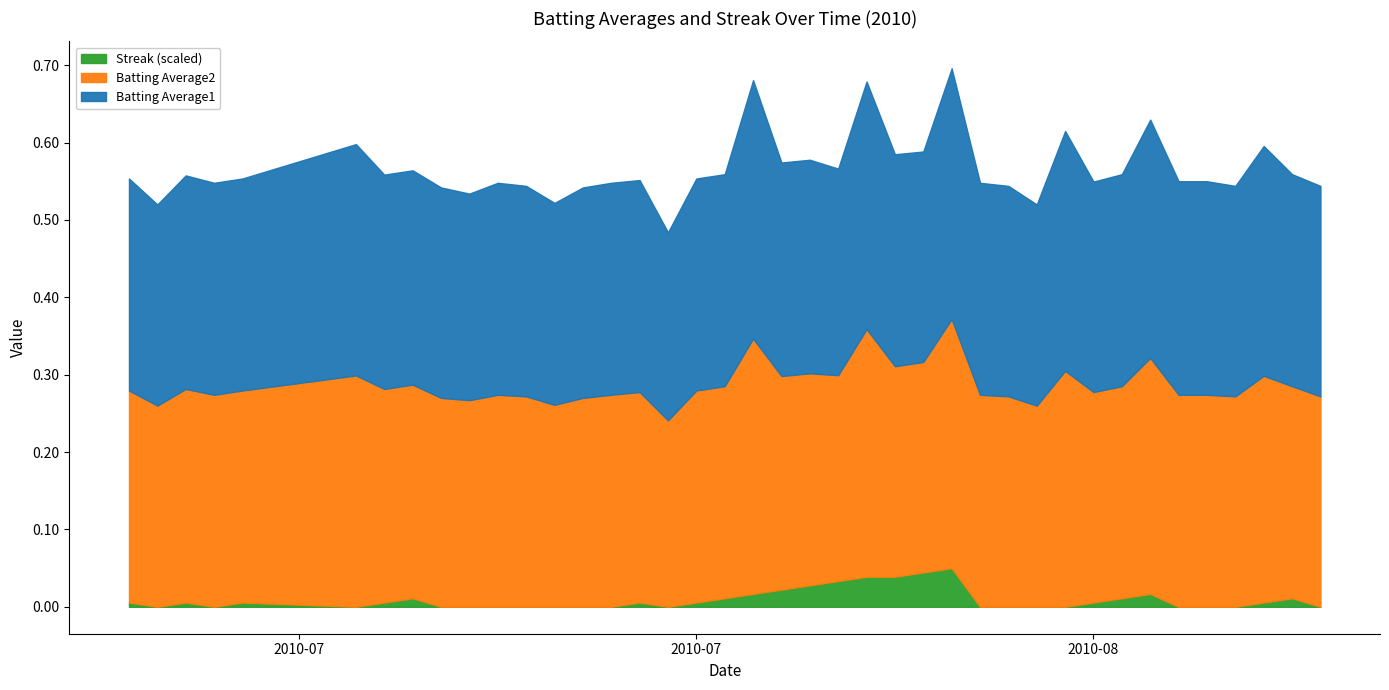

Reading left to right, transcribe all the data shown in this chart.

Batting Average1: 2010-07-07=0.3	2010-07-08=0.3	2010-07-09=0.3	2010-07-10=0.3	2010-07-11=0.3	2010-07-15=0.3	2010-07-16=0.3	2010-07-17=0.3	2010-07-18=0.3	2010-07-19=0.3	2010-07-20=0.3	2010-07-21=0.3	2010-07-22=0.3	2010-07-23=0.3	2010-07-24=0.3	2010-07-25=0.3	2010-07-26=0.2	2010-07-27=0.3	2010-07-28=0.3	2010-07-29=0.3	2010-07-30=0.3	2010-07-31=0.3	2010-08-01=0.3	2010-08-02=0.3	2010-08-03=0.3	2010-08-04=0.3	2010-08-05=0.3	2010-08-06=0.3	2010-08-07=0.3	2010-08-08=0.3	2010-08-09=0.3	2010-08-10=0.3	2010-08-11=0.3	2010-08-12=0.3	2010-08-13=0.3	2010-08-14=0.3	2010-08-15=0.3	2010-08-16=0.3	2010-08-17=0.3	2010-08-18=0.3
Batting Average2: 2010-07-07=0.3	2010-07-08=0.3	2010-07-09=0.3	2010-07-10=0.3	2010-07-11=0.3	2010-07-15=0.3	2010-07-16=0.3	2010-07-17=0.3	2010-07-18=0.3	2010-07-19=0.3	2010-07-20=0.3	2010-07-21=0.3	2010-07-22=0.3	2010-07-23=0.3	2010-07-24=0.3	2010-07-25=0.3	2010-07-26=0.2	2010-07-27=0.3	2010-07-28=0.3	2010-07-29=0.3	2010-07-30=0.3	2010-07-31=0.3	2010-08-01=0.3	2010-08-02=0.3	2010-08-03=0.3	2010-08-04=0.3	2010-08-05=0.3	2010-08-06=0.3	2010-08-07=0.3	2010-08-08=0.3	2010-08-09=0.3	2010-08-10=0.3	2010-08-11=0.3	2010-08-12=0.3	2010-08-13=0.3	2010-08-14=0.3	2010-08-15=0.3	2010-08-16=0.3	2010-08-17=0.3	2010-08-18=0.3
Streak: 2010-07-07=2.0	2010-07-08=0.0	2010-07-09=2.0	2010-07-10=0.0	2010-07-11=2.0	2010-07-15=0.0	2010-07-16=2.0	2010-07-17=4.0	2010-07-18=0.0	2010-07-19=0.0	2010-07-20=0.0	2010-07-21=0.0	2010-07-22=0.0	2010-07-23=0.0	2010-07-24=0.0	2010-07-25=2.0	2010-07-26=0.0	2010-07-27=2.0	2010-07-28=4.0	2010-07-29=6.0	2010-07-30=8.0	2010-07-31=10.0	2010-08-01=12.0	2010-08-02=14.0	2010-08-03=14.0	2010-08-04=16.0	2010-08-05=18.0	2010-08-06=0.0	2010-08-07=0.0	2010-08-08=0.0	2010-08-09=0.0	2010-08-10=2.0	2010-08-11=4.0	2010-08-12=6.0	2010-08-13=0.0	2010-08-14=0.0	2010-08-15=0.0	2010-08-16=2.0	2010-08-17=4.0	2010-08-18=0.0